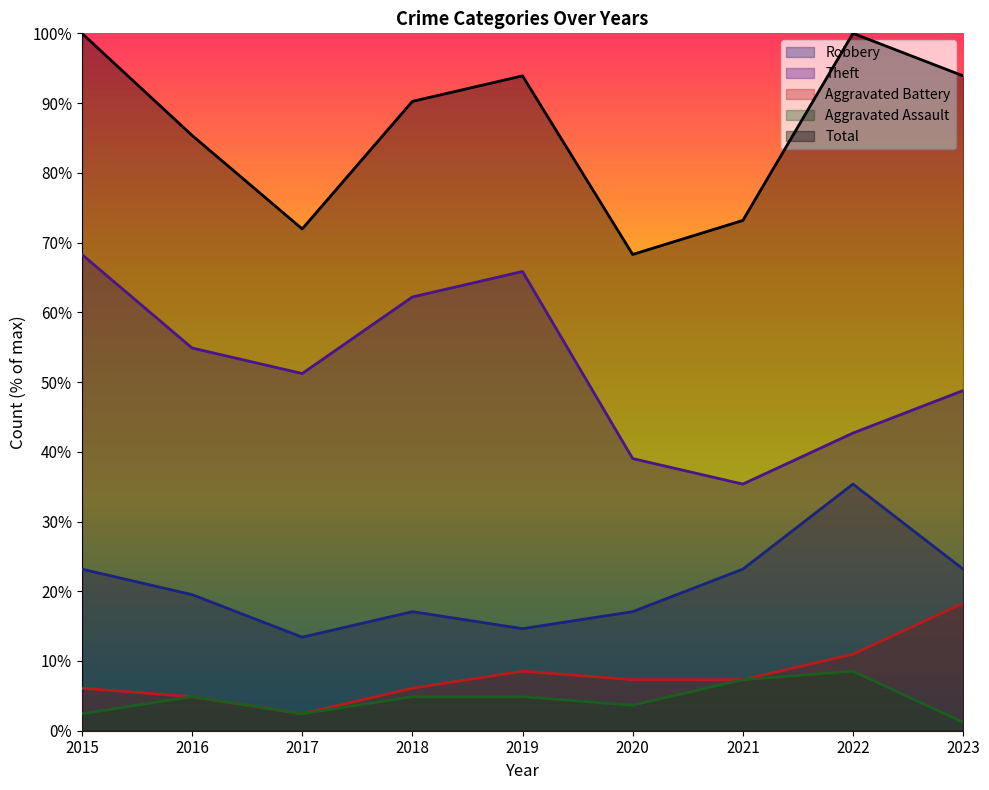

Where is the first local maximum for Aggravated Assault?

2016